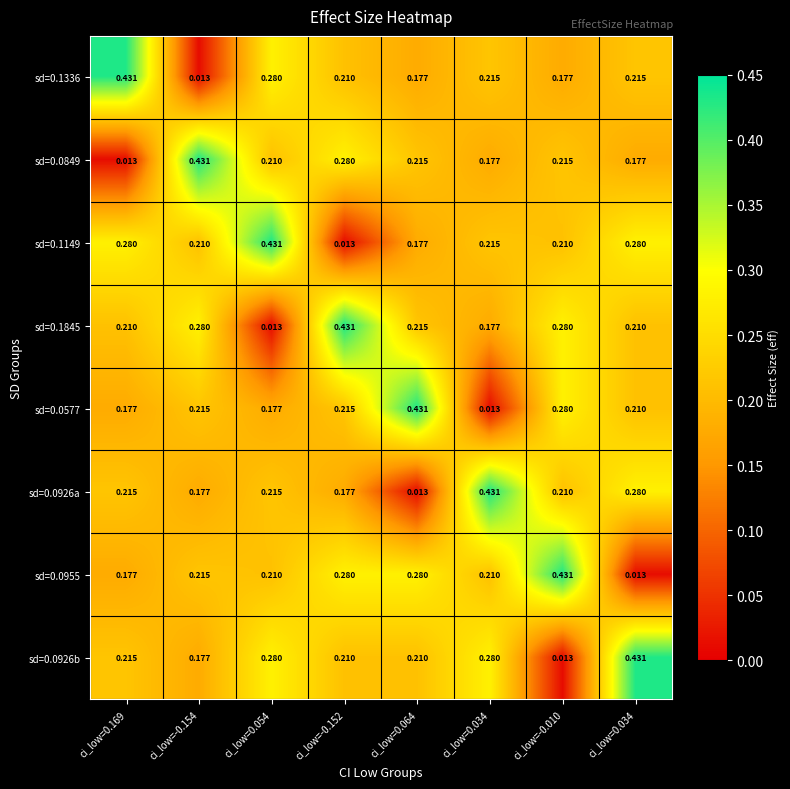

Count the number of categories in the chart.

8